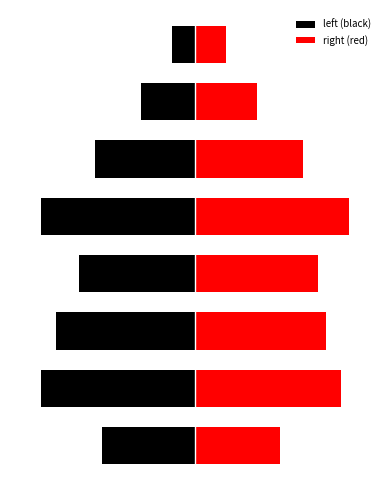

At which label is left (black) closest to 0?

7